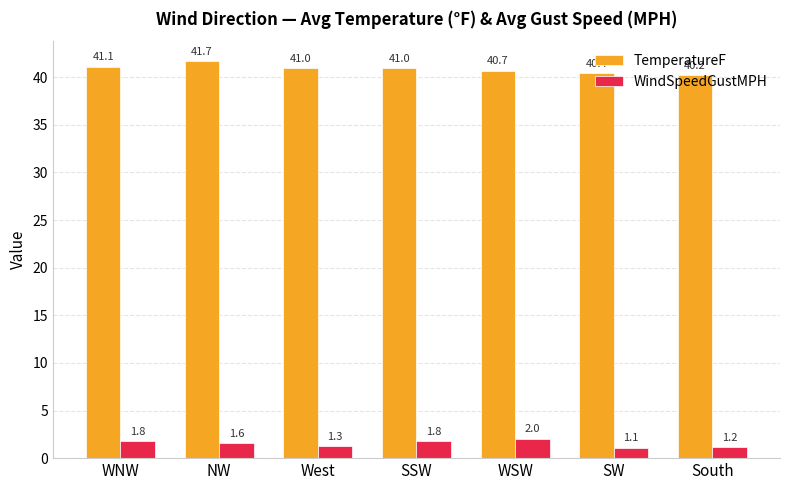

What is the total value across all series at SSW?

42.7